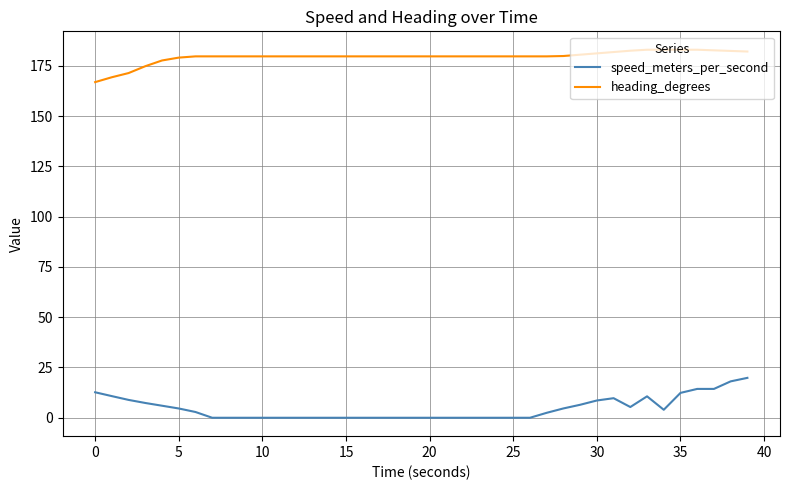

True or false: heading_degrees and speed_meters_per_second cross at least once.

False